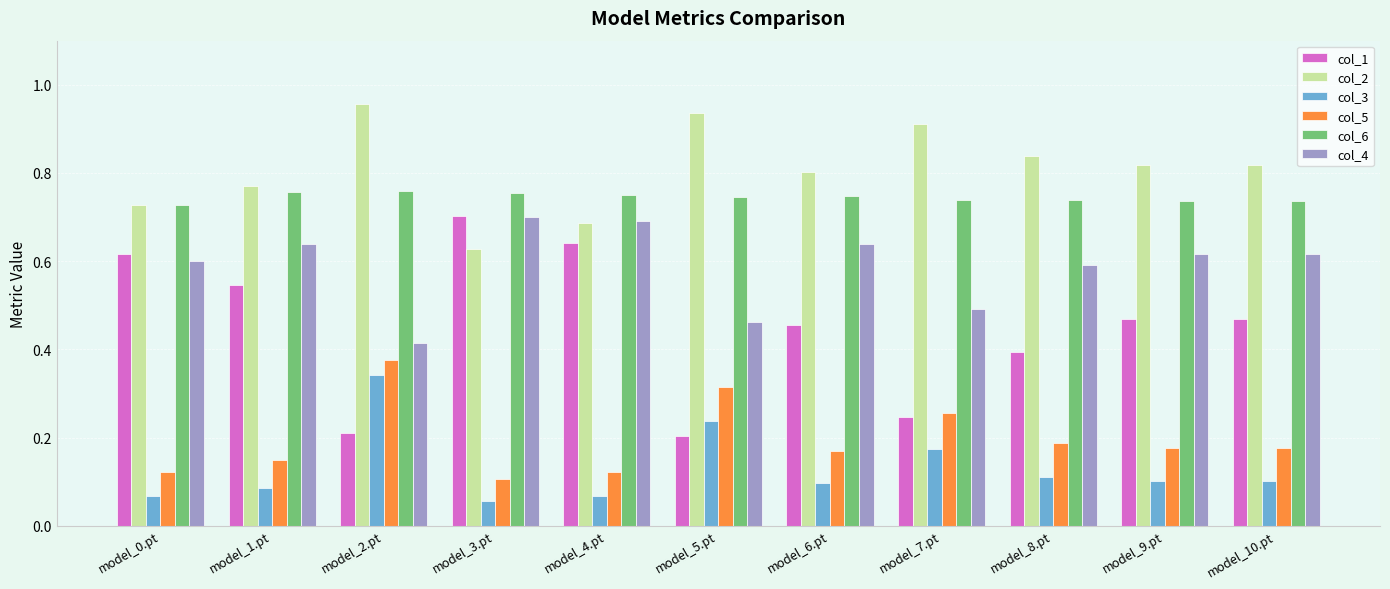

How many col_6 values are between 0 and 1?

11